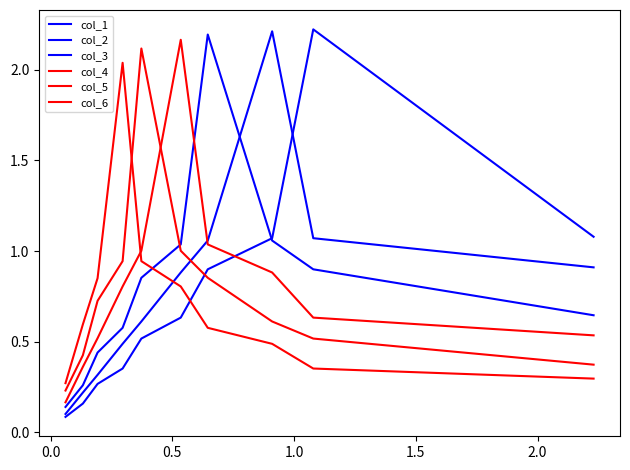

How many interior local peaks does the col_5 series have?

1